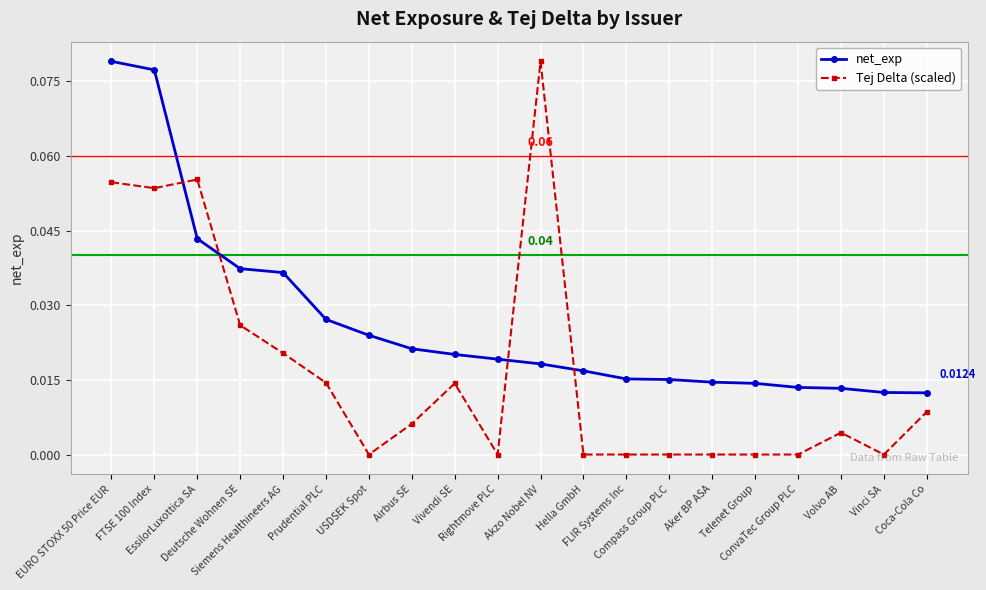

What is the sum of all net_exp values?

0.5